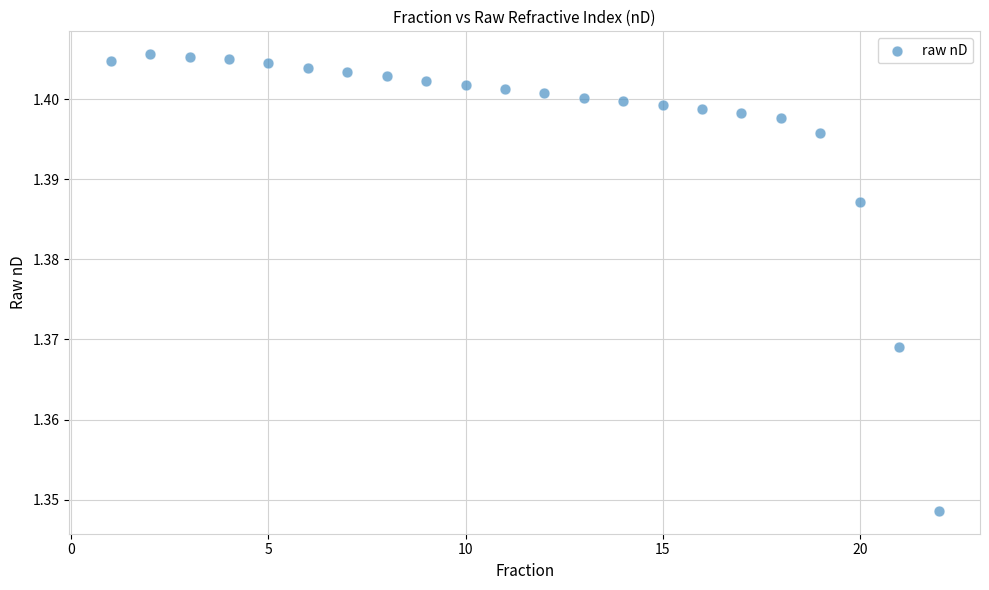

What is the range of X values (max minus min)?

21.0